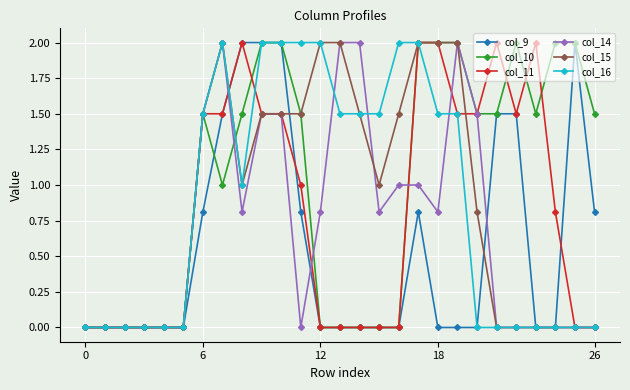

Which series has the largest total across all categories?

col_10